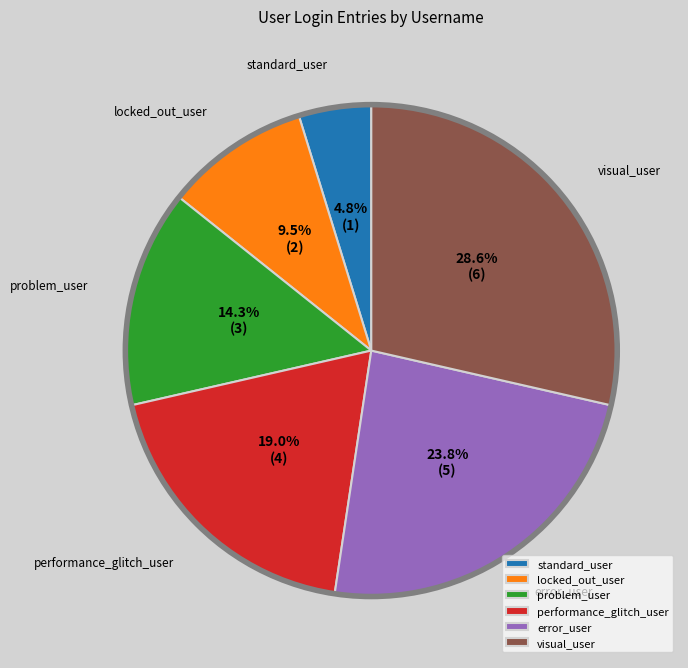

How many segments does this pie chart have?

6